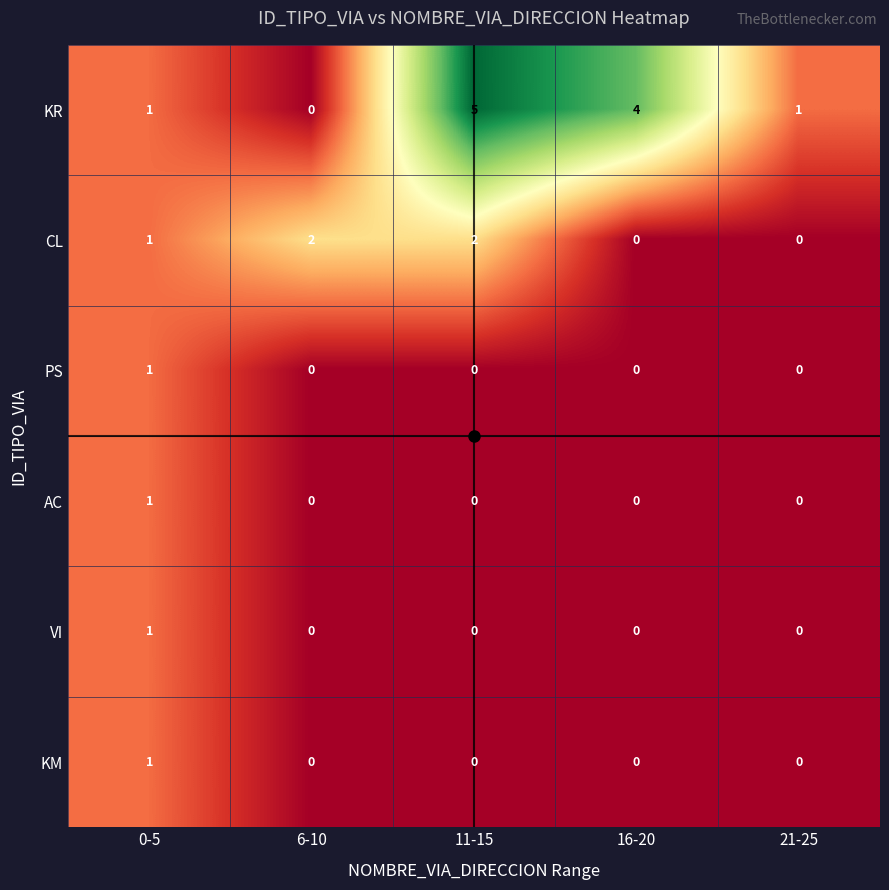

Between 6-10 and 16-20, which series saw the biggest shift?

KR